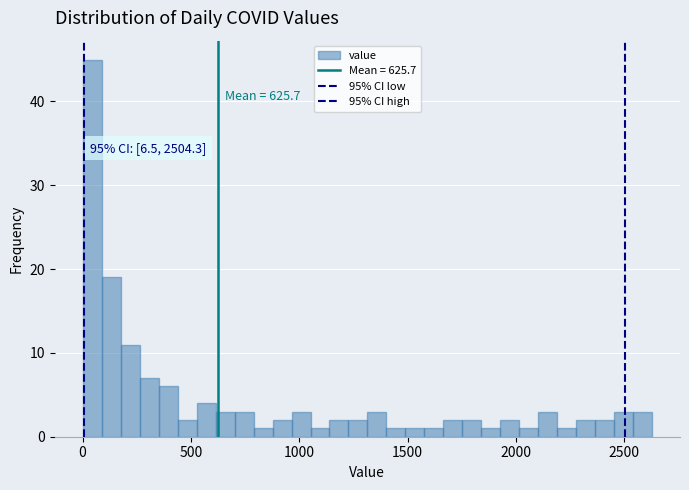

Read against the x-axis, roughly where is the centre of the tallest bar?

50